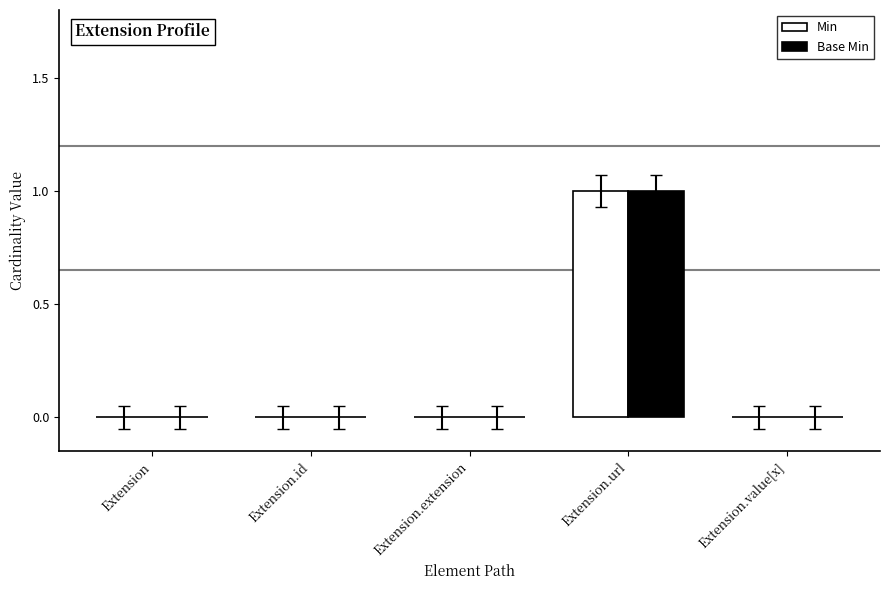

Which label corresponds to the largest value in the chart?

Extension.url